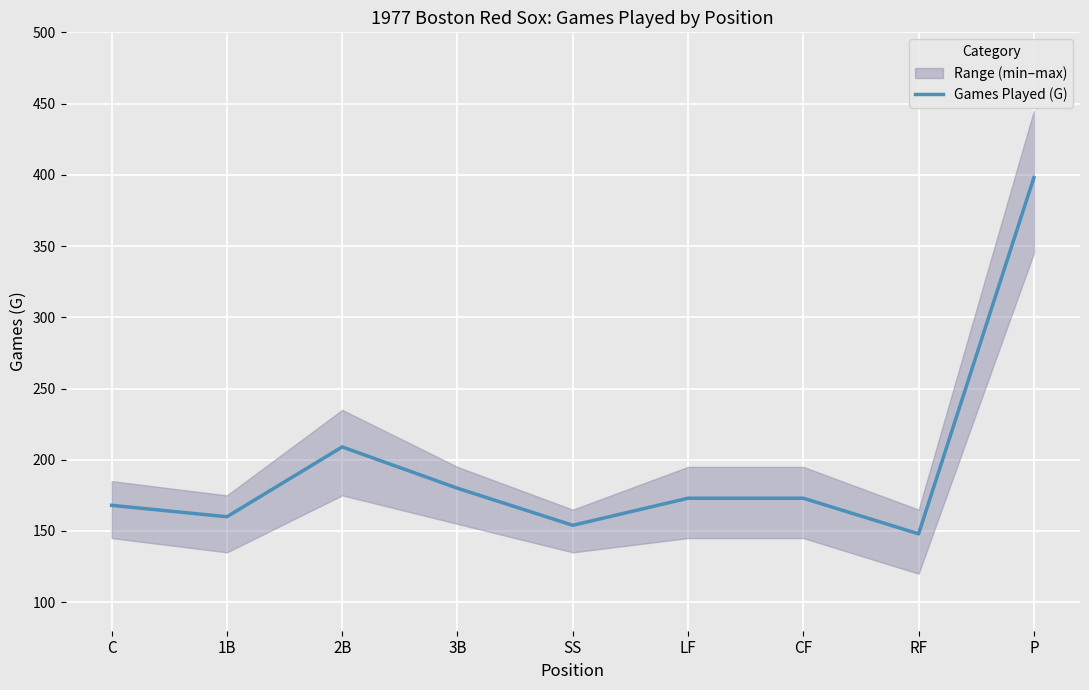

Rank the categories by value from highest to lowest.

P, 2B, 3B, LF, CF, C, 1B, SS, RF